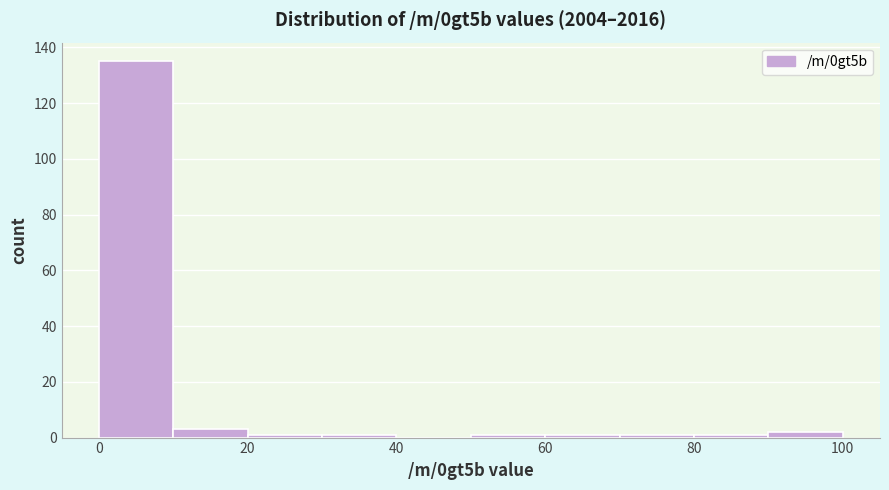

Reading left to right, list every bar in this chart as the range it spans on the x-axis followed by its height. The values are not printed on the chart, so give them approximately, as read against the axis.

0 to 10: 136
10 to 20: 4
20 to 30: under 2
30 to 40: under 2
40 to 50: 0
50 to 60: under 2
60 to 70: under 2
70 to 80: under 2
80 to 90: under 2
90 to 100: 2